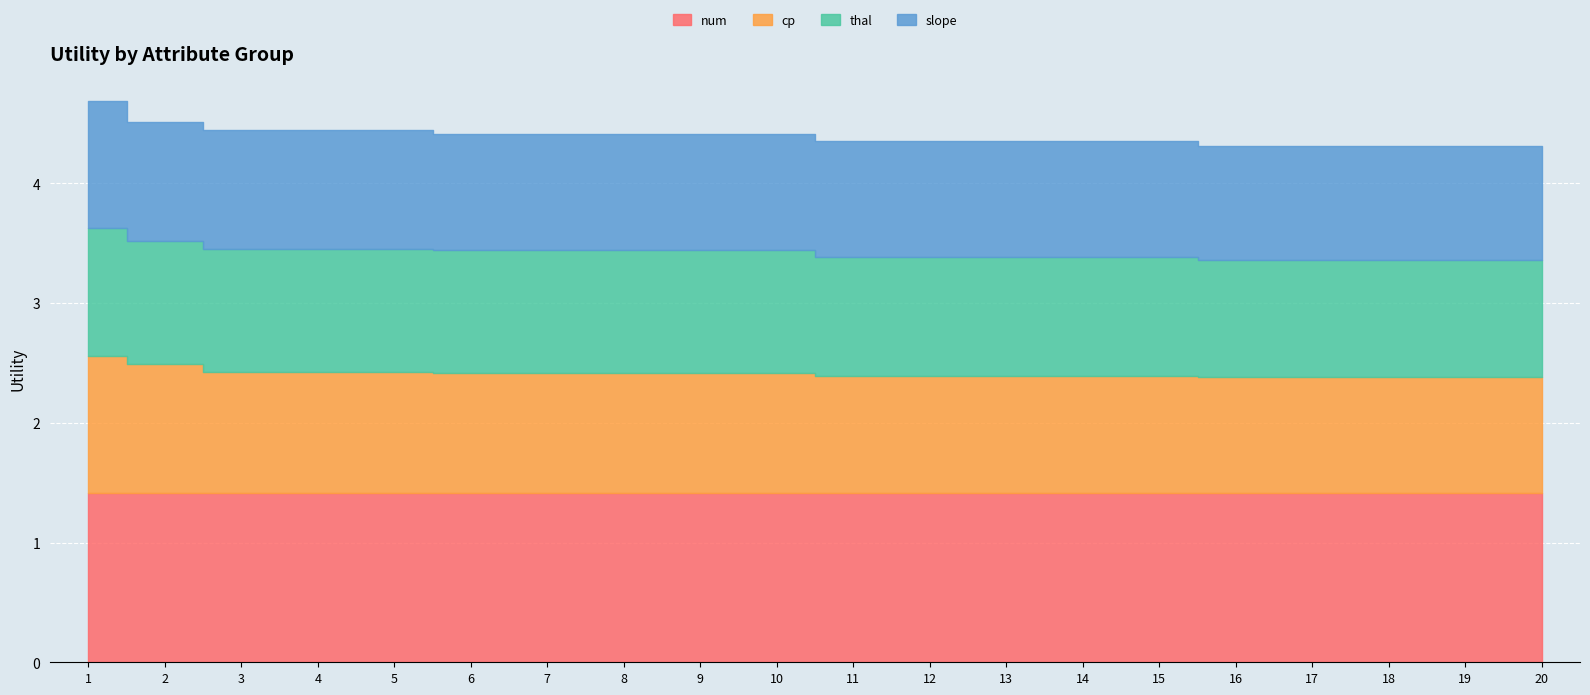

Between 1 and 9, which series saw the biggest shift?

cp